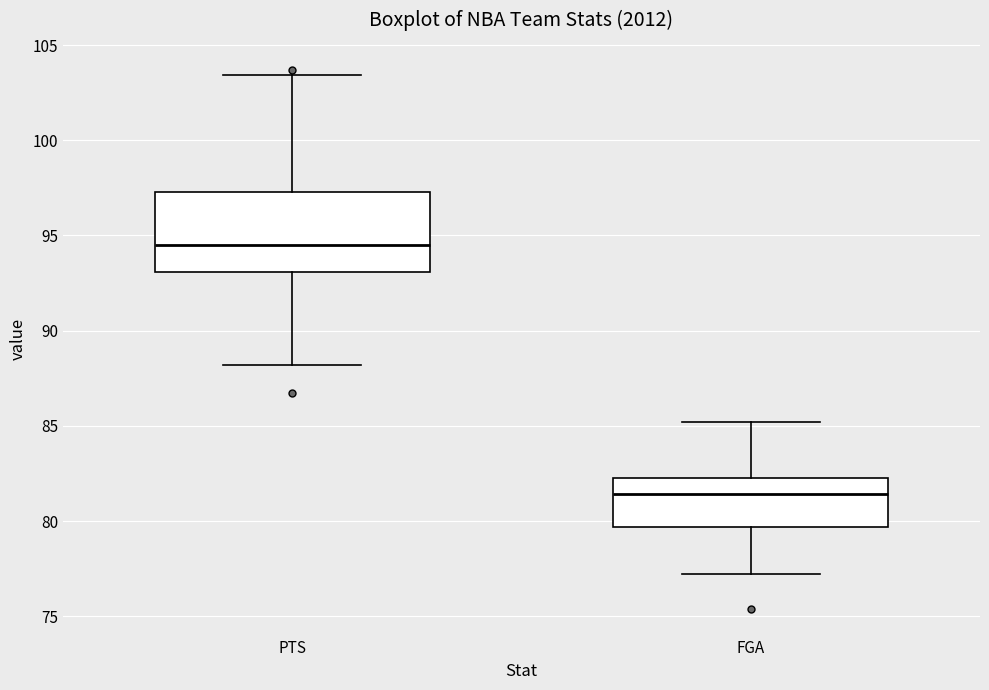

Which box is the tallest, from its lower edge to its upper edge?

PTS